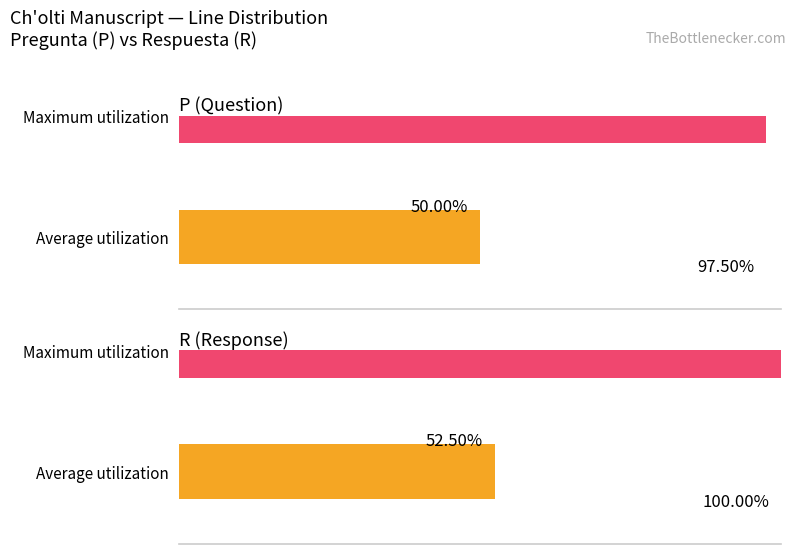

Are the bars horizontal?

Yes